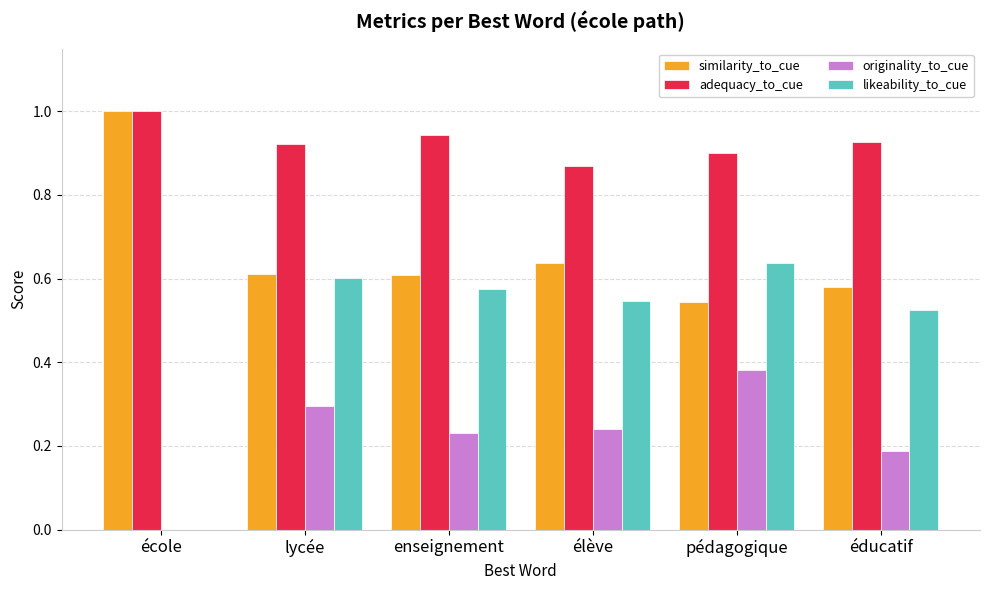

What is the sum of all similarity_to_cue values?

4.0